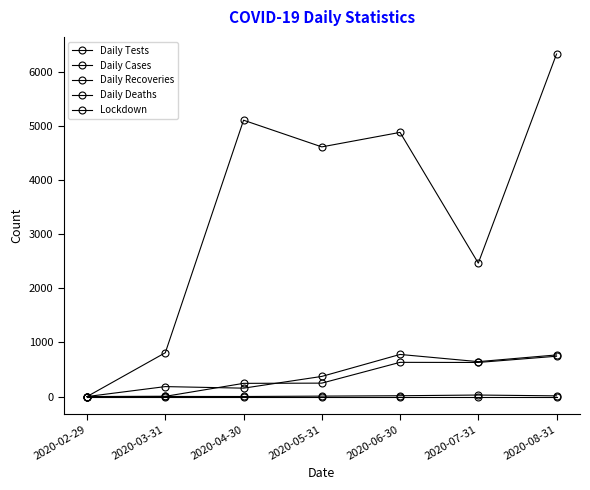

How many values in the Daily Cases series are below 372?

3